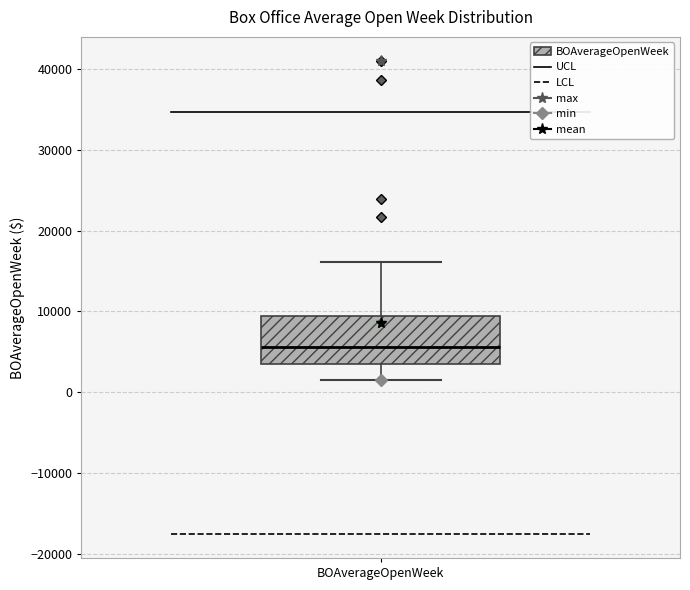

Where is the upper edge of the box for BOAverageOpenWeek on the y-axis? The values are not printed on the chart, so give them approximately, as read against the axis.

9000